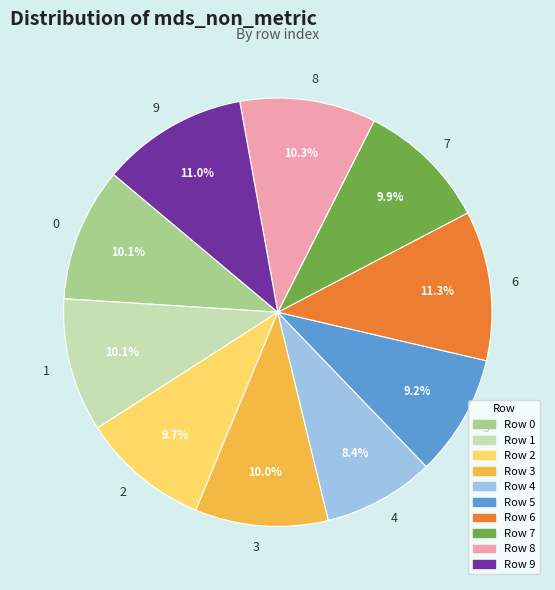

To the nearest percent, what is the average slice percentage?

10%